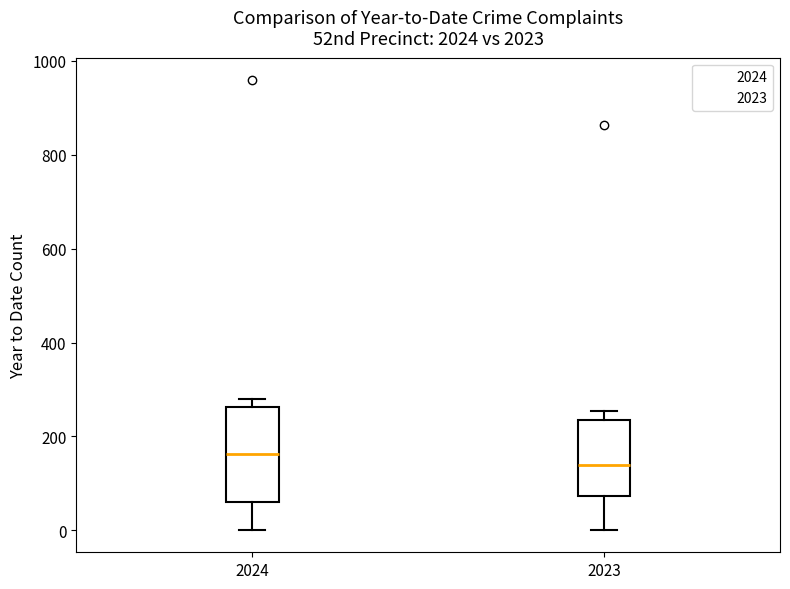

Which box's median line is the lowest?

2023